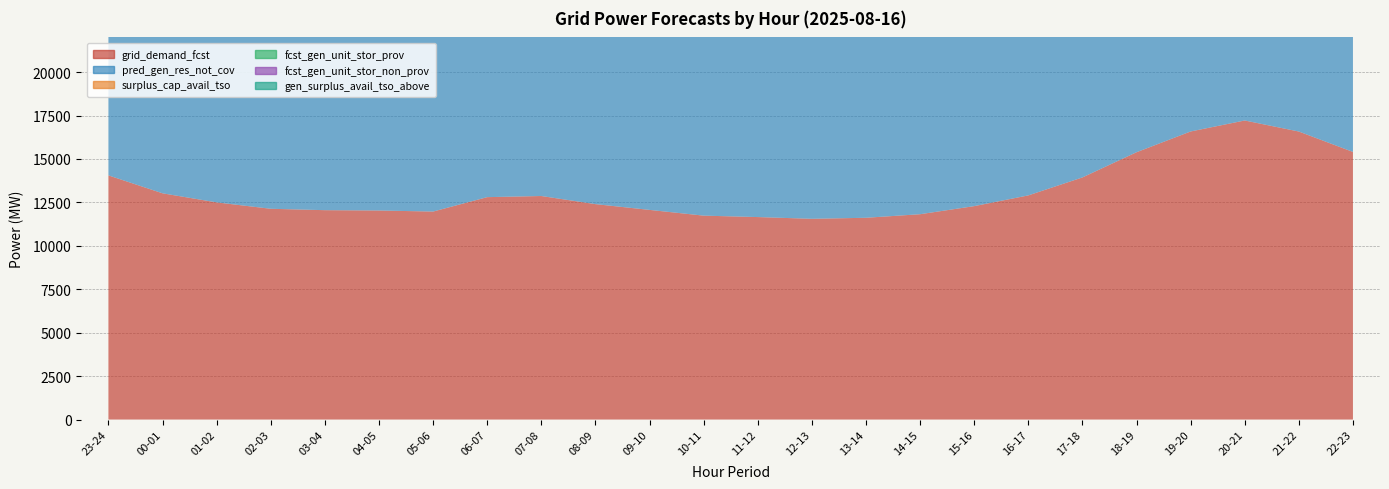

What is the label of the 5th point from the left?

03-04